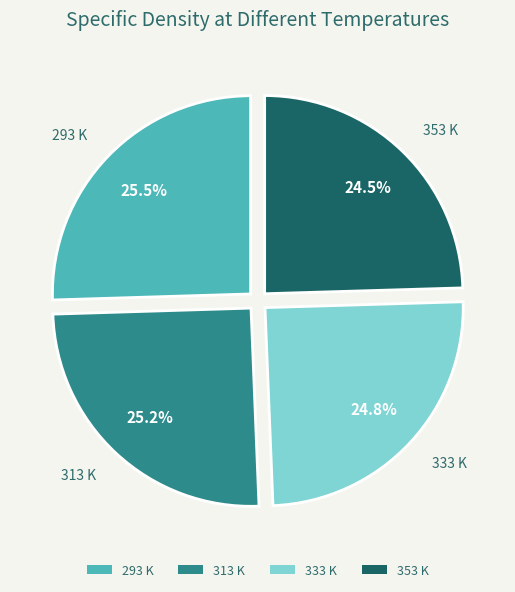

Is there a majority slice in this chart?

No